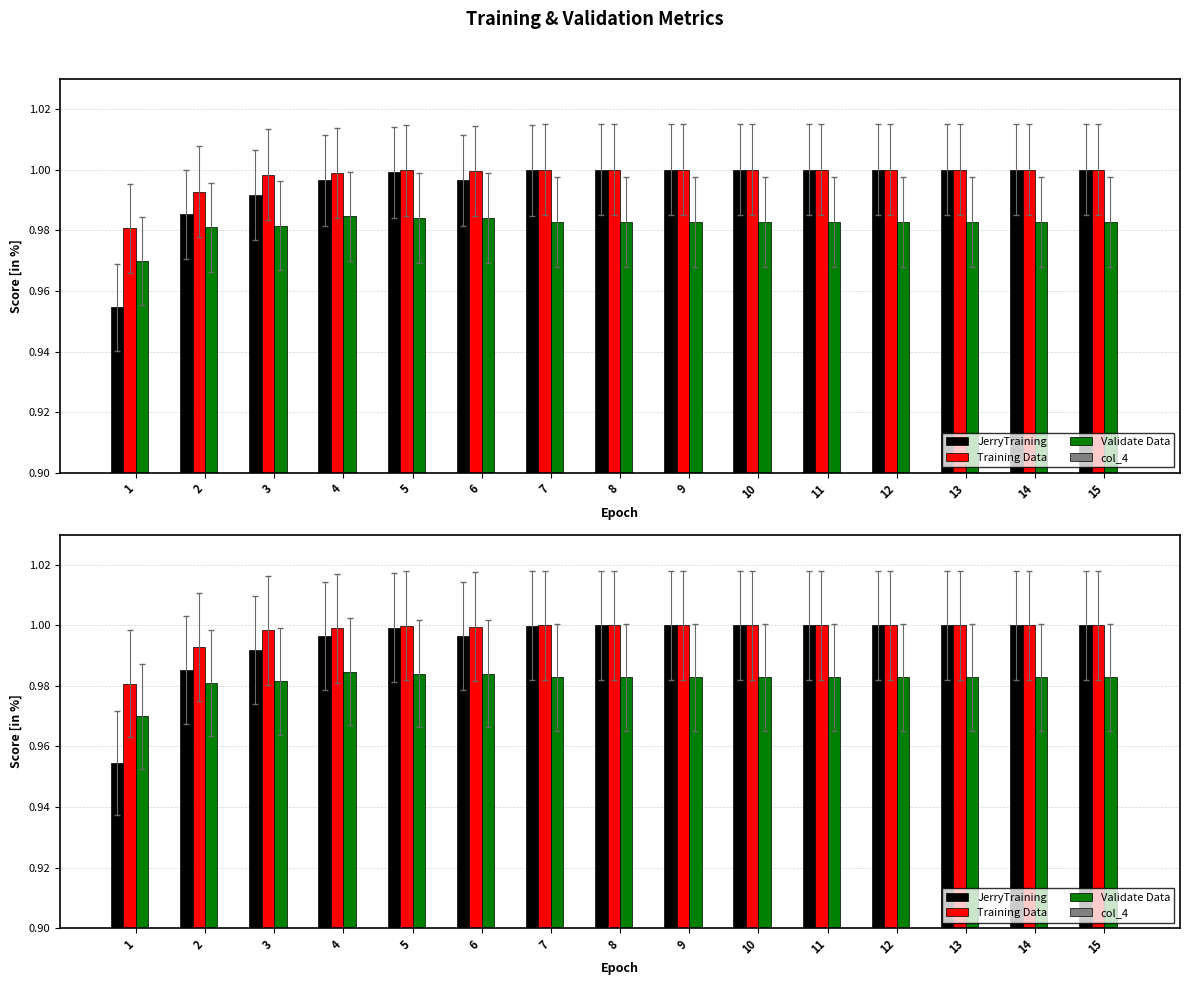

Which has a higher value, 6 or 4?

6